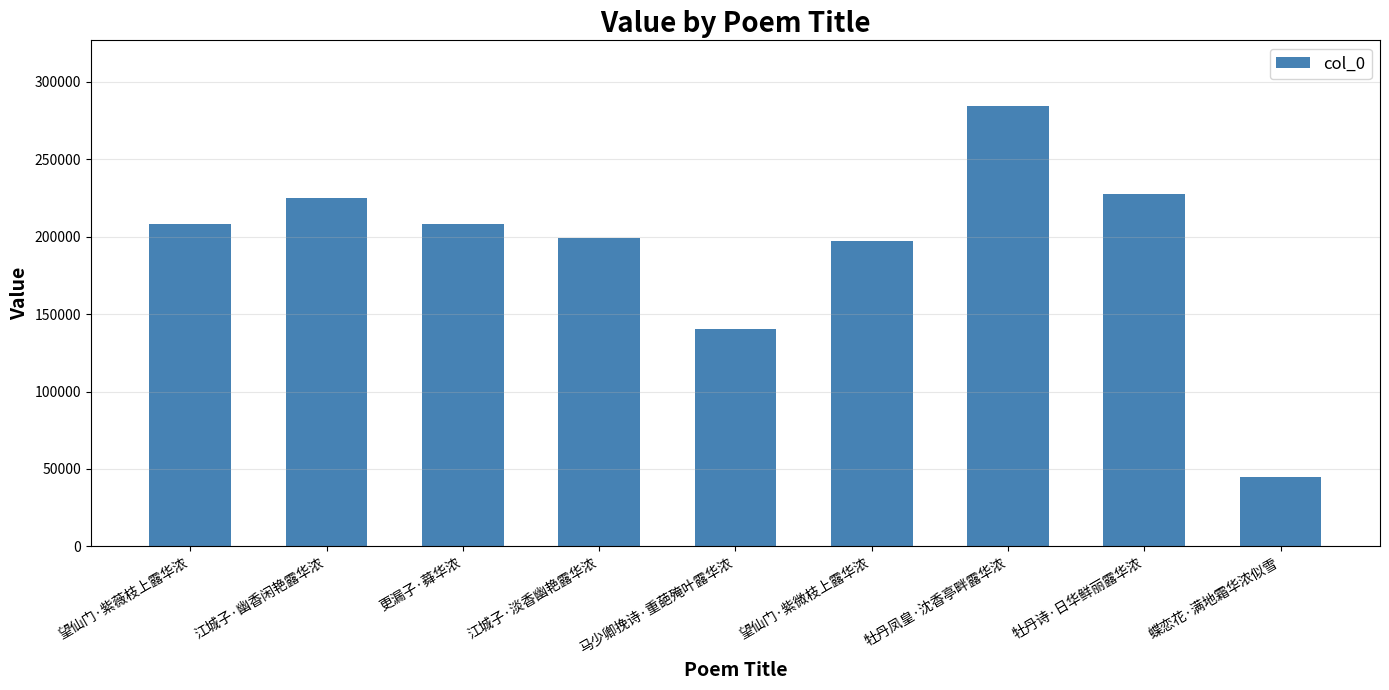

At which category does the chart reach its peak across all series?

牡丹凤皇·沈香亭畔露华浓